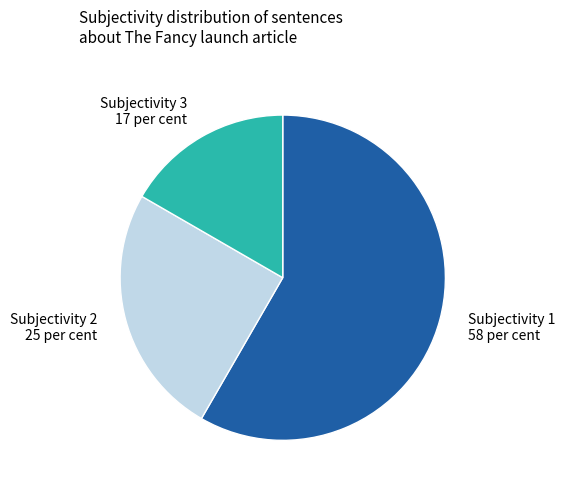

Which category has the smallest portion of the pie?

Subjectivity 3